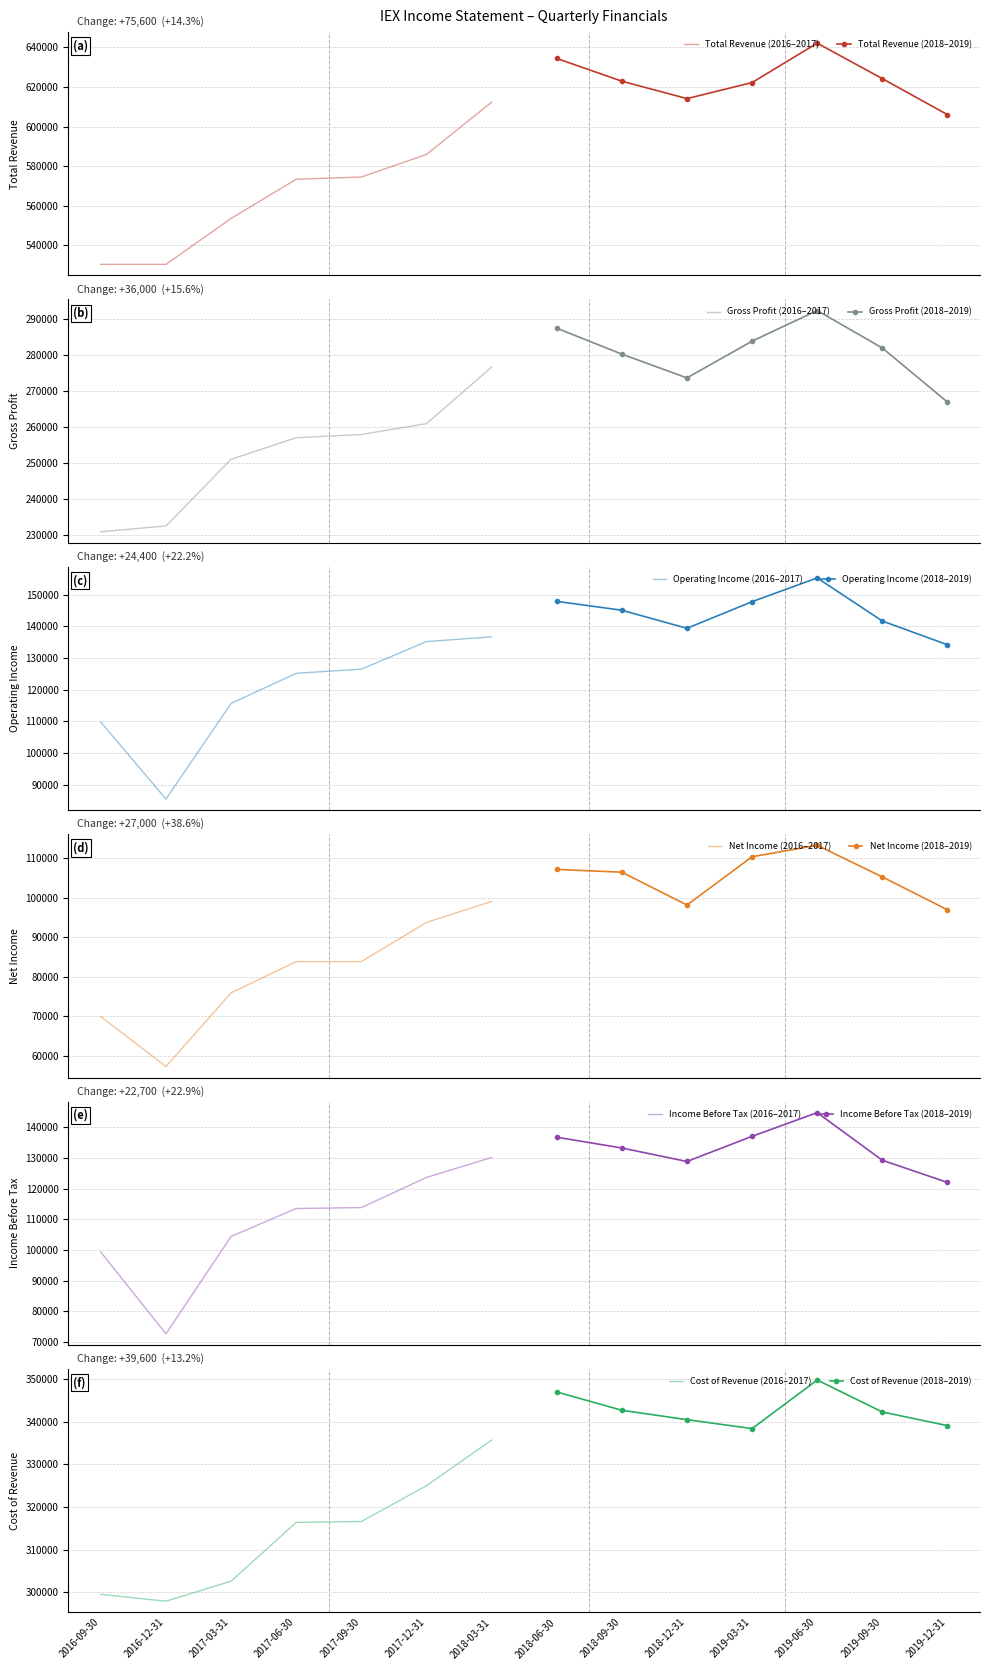

Does the chart have visible grid lines?

Yes